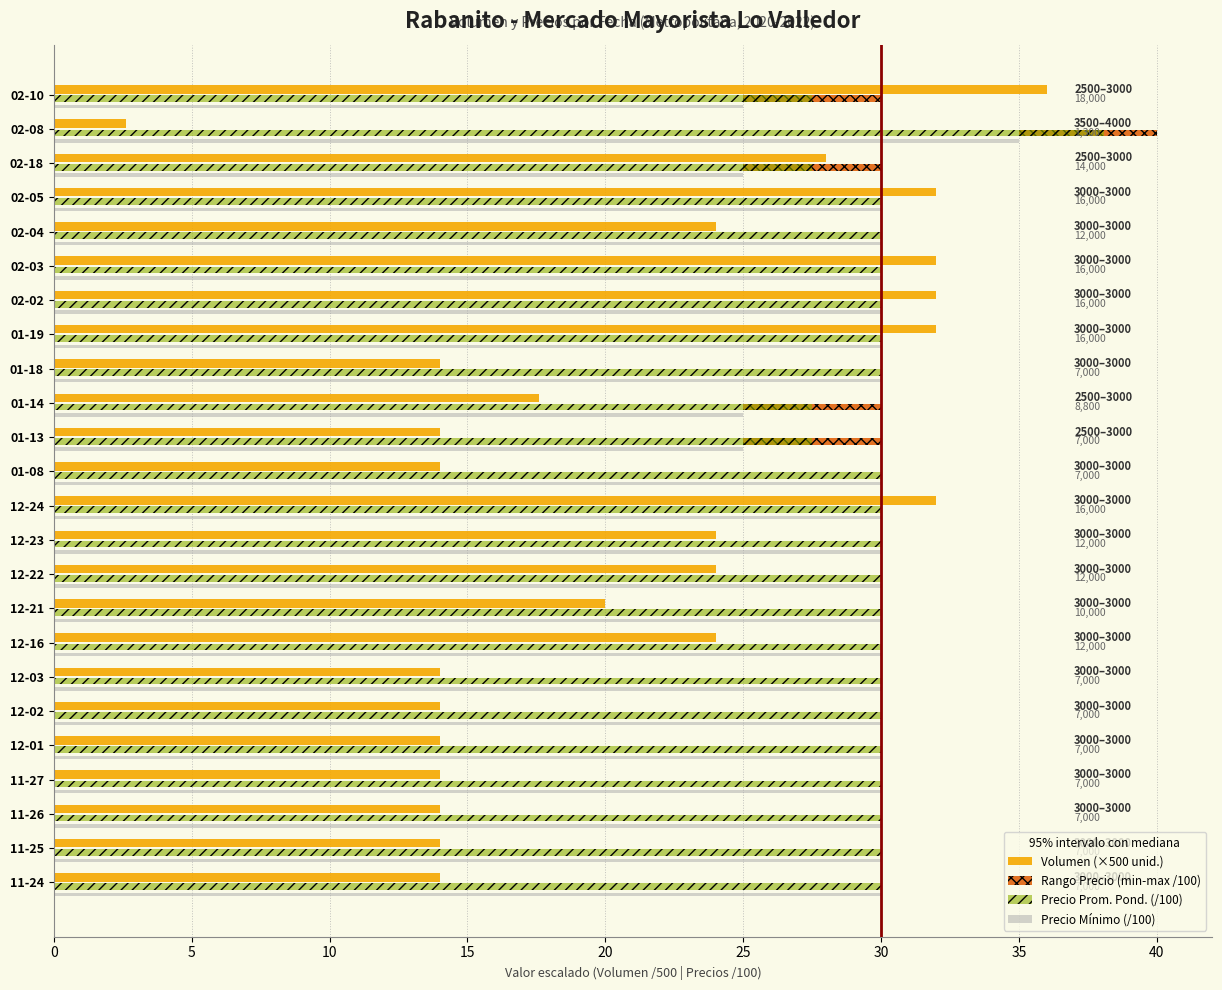

At how many categories does at least one series exceed 24?

24